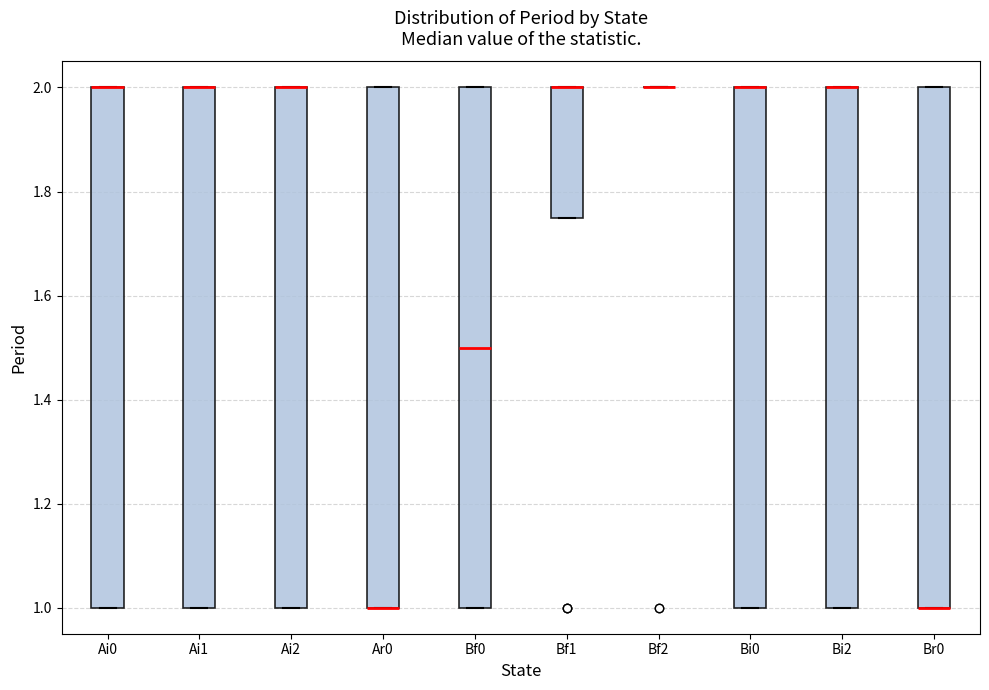

Reading left to right, read every box against the y-axis: the position of its median line, the range the box covers, and the ends of its whiskers. The values are not printed on the chart, so give them approximately, as read against the axis.

Ai0: median 2.00 (drawn on the box's upper edge), box 1.00 to 2.00, whiskers 1.00 to 2.00
Ai1: median 2.00 (drawn on the box's upper edge), box 1.00 to 2.00, whiskers 1.00 to 2.00
Ai2: median 2.00 (drawn on the box's upper edge), box 1.00 to 2.00, whiskers 1.00 to 2.00
Ar0: median 1.00 (drawn on the box's lower edge), box 1.00 to 2.00, whiskers 1.00 to 2.00
Bf0: median 1.50, box 1.00 to 2.00, whiskers 1.00 to 2.00
Bf1: median 2.00 (drawn on the box's upper edge), box 1.76 to 2.00, whiskers 1.76 to 2.00
Bf2: box collapsed to a line at 2.00, whiskers 2.00 to 2.00
Bi0: median 2.00 (drawn on the box's upper edge), box 1.00 to 2.00, whiskers 1.00 to 2.00
Bi2: median 2.00 (drawn on the box's upper edge), box 1.00 to 2.00, whiskers 1.00 to 2.00
Br0: median 1.00 (drawn on the box's lower edge), box 1.00 to 2.00, whiskers 1.00 to 2.00